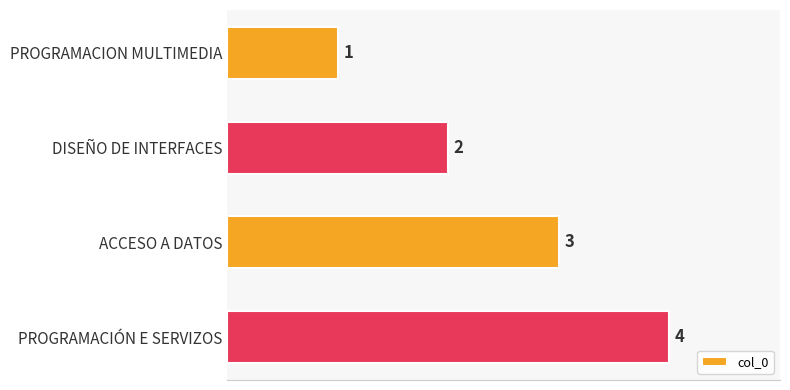

Between PROGRAMACIÓN E SERVIZOS and DISEÑO DE INTERFACES, which is larger?

PROGRAMACIÓN E SERVIZOS